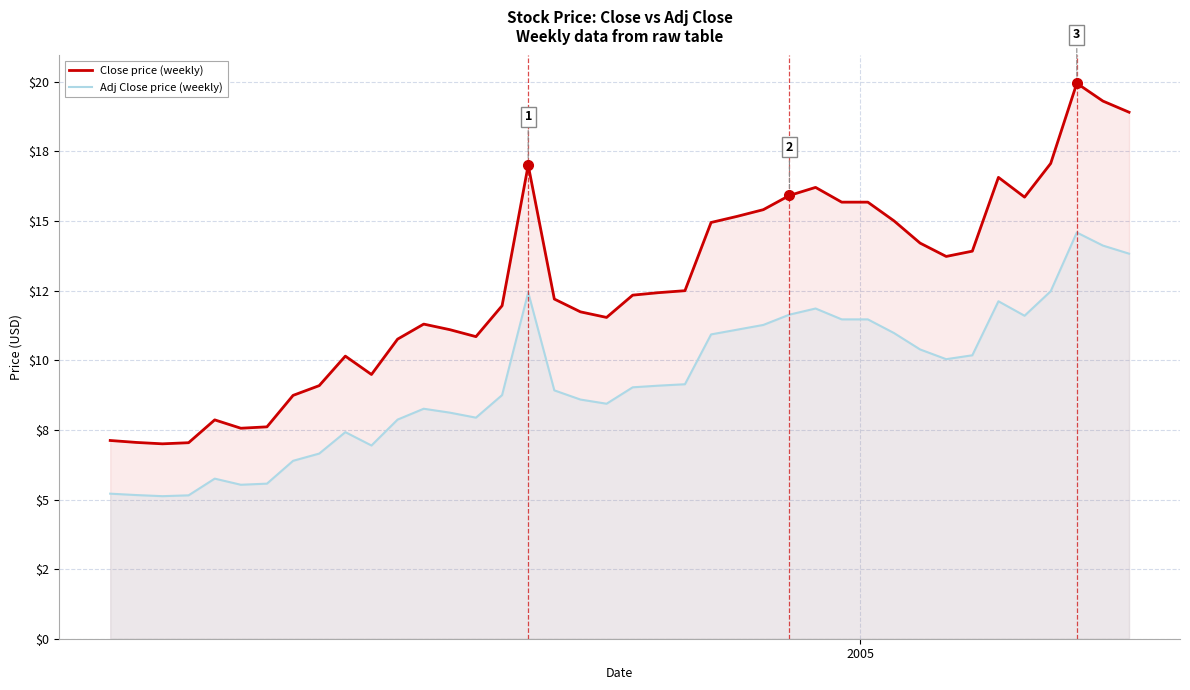

Reading left to right, list all the values displayed in this chart.

Close price (weekly): 7.1	7.0	7.0	7.0	7.9	7.6	7.6	8.7	9.1	10.2	9.5	10.8	11.3	11.1	10.8	12.0	17.0	12.2	11.7	11.5	12.3	12.4	12.5	14.9	15.2	15.4	15.9	16.2	15.7	15.7	15.0	14.2	13.7	13.9	16.6	15.9	17.1	19.9	19.3	18.9
Adj Close price (weekly): 5.2	5.2	5.1	5.2	5.8	5.5	5.6	6.4	6.7	7.4	6.9	7.9	8.3	8.1	7.9	8.8	12.4	8.9	8.6	8.4	9.0	9.1	9.1	10.9	11.1	11.3	11.6	11.9	11.5	11.5	11.0	10.4	10.0	10.2	12.1	11.6	12.5	14.6	14.1	13.8